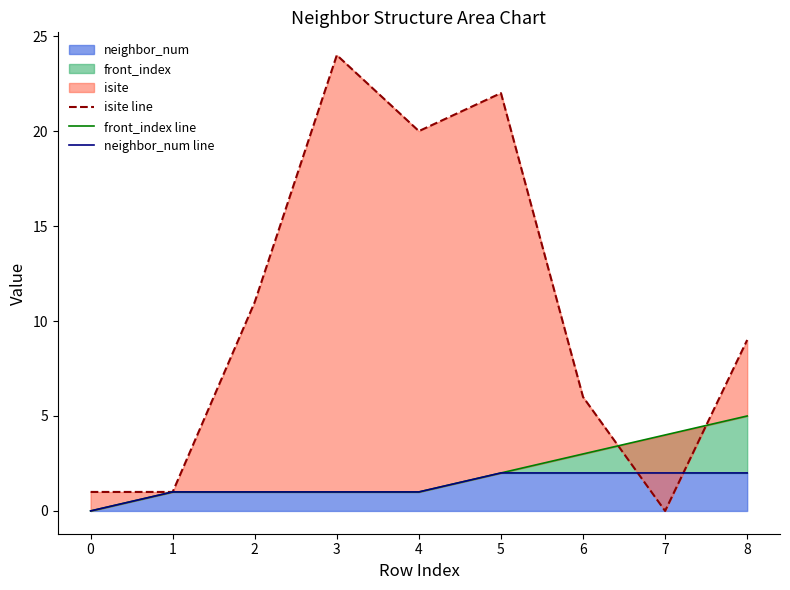

Reading left to right, what are all the values shown in this chart?

isite line: 1	1	11	24	20	22	6	0	9
front_index line: 0	1	1	1	1	2	3	4	5
neighbor_num line: 0	1	1	1	1	2	2	2	2